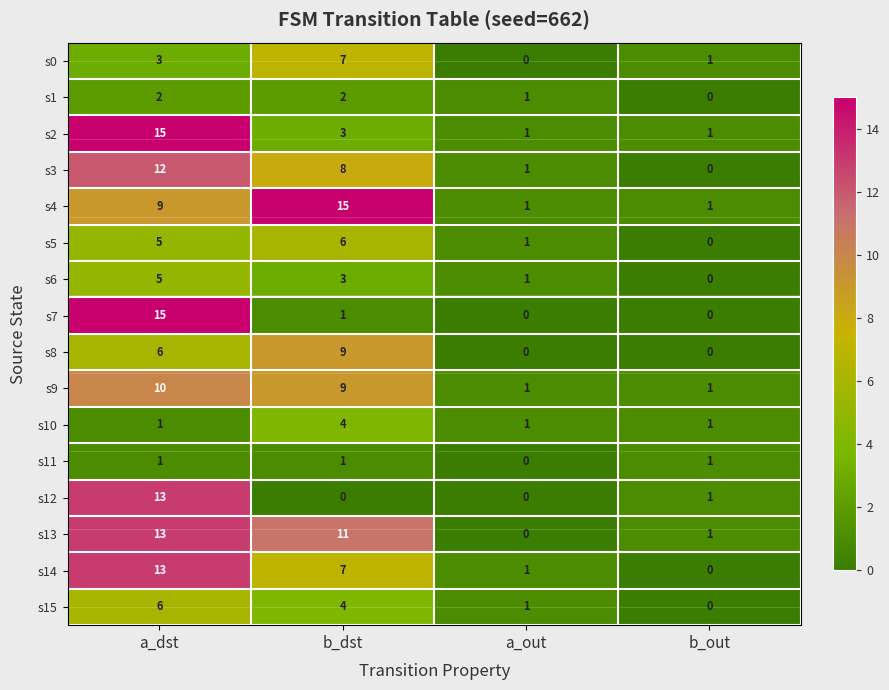

Which series has the largest range (max minus min)?

s7